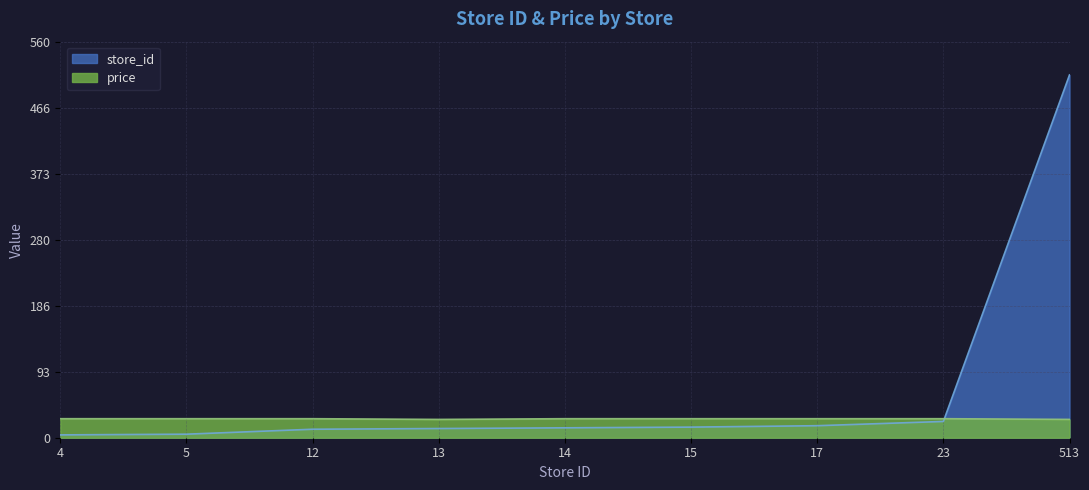

What is the spread (max minus min) of values at 13?

12.9